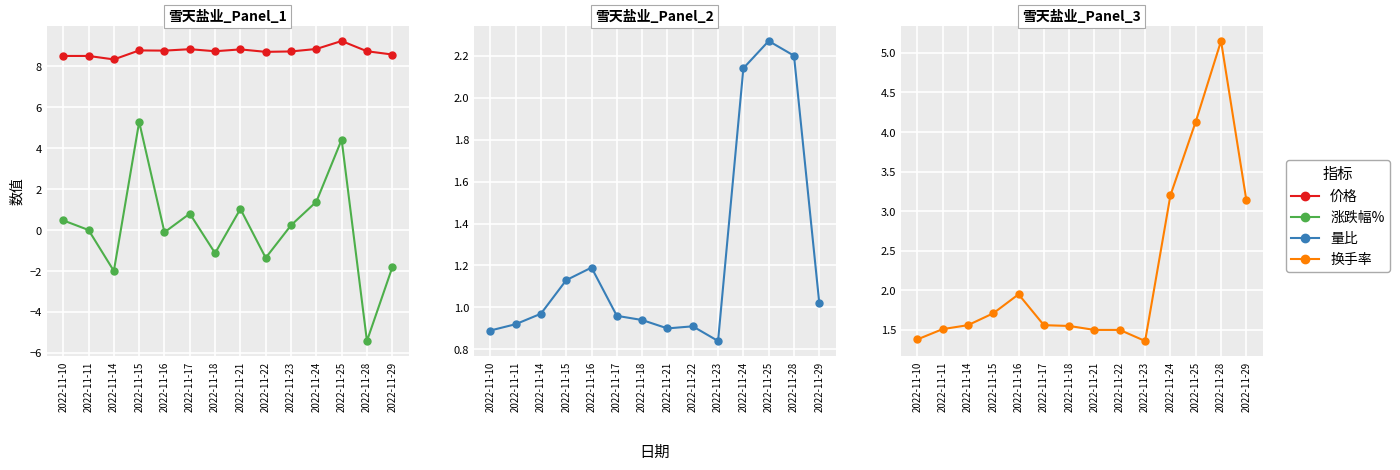

At 2022-11-18, list the series in order from largest to smallest.

价格, 换手率, 量比, 涨跌幅%